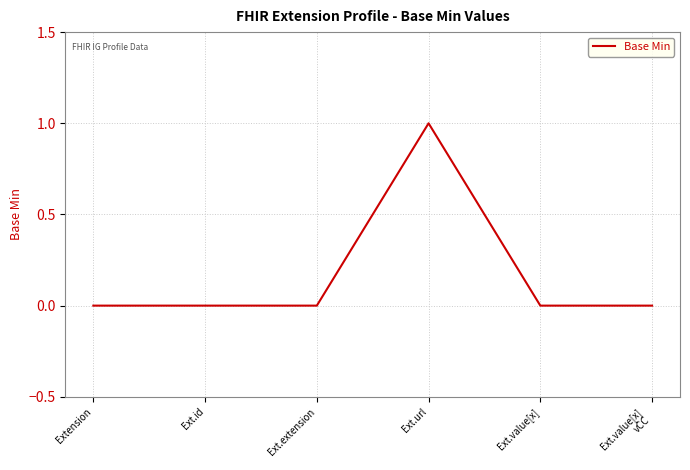

Is it true that the value at Ext.extension is 0?

True